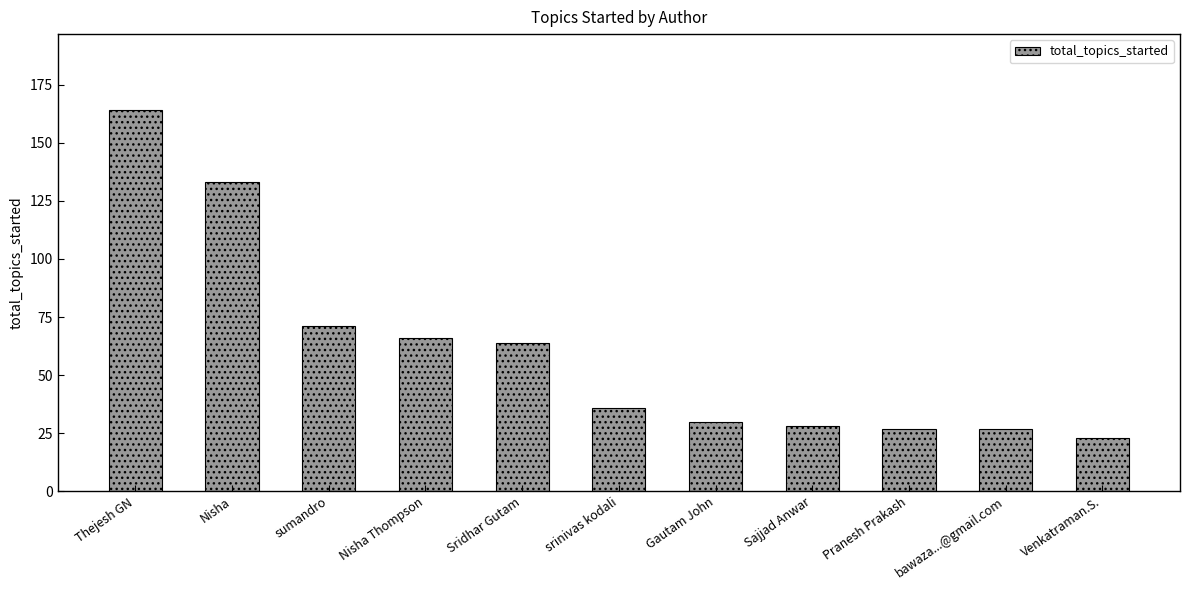

Reading left to right, extract all data points from this chart.

164	133	71	66	64	36	30	28	27	27	23